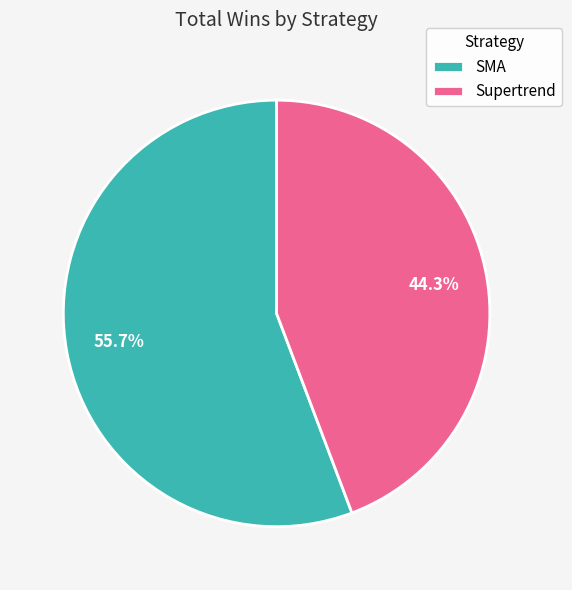

Which slice is the smallest?

Supertrend